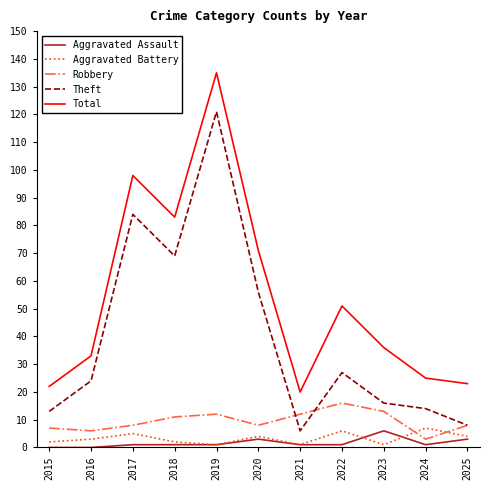

True or false: Aggravated Assault has a value of 1 at 2017.

True